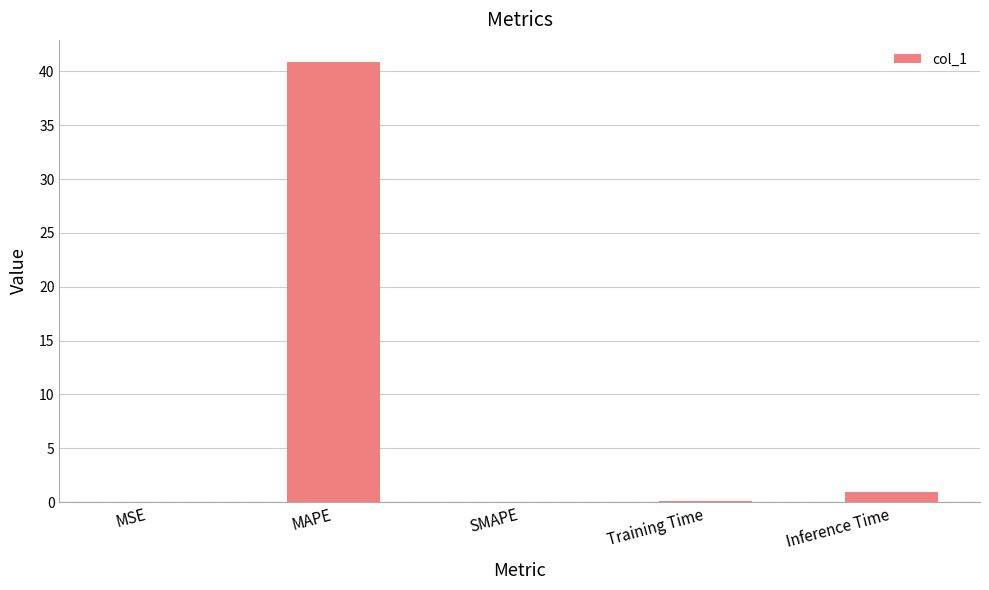

Which has a higher value, Inference Time or Training Time?

Inference Time